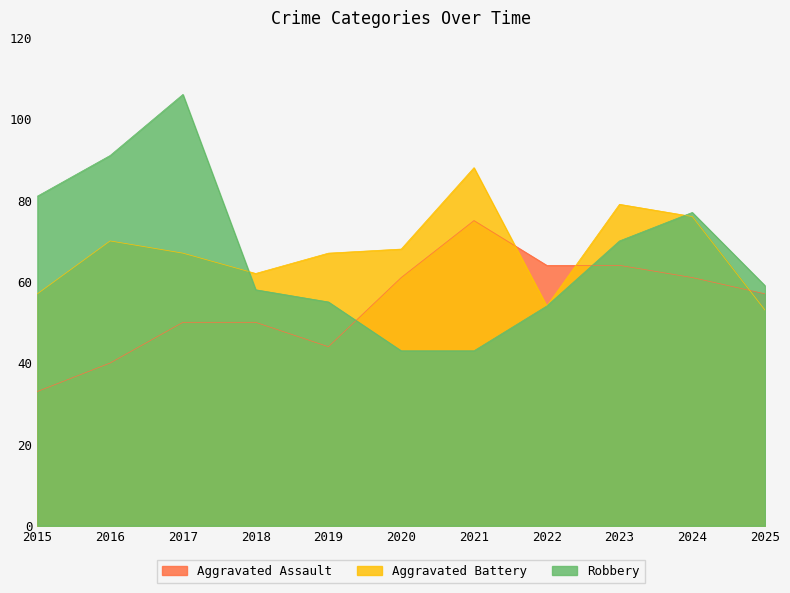

Rank the categories by Aggravated Assault value from lowest to highest.

2015, 2016, 2019, 2017, 2018, 2025, 2020, 2024, 2022, 2023, 2021